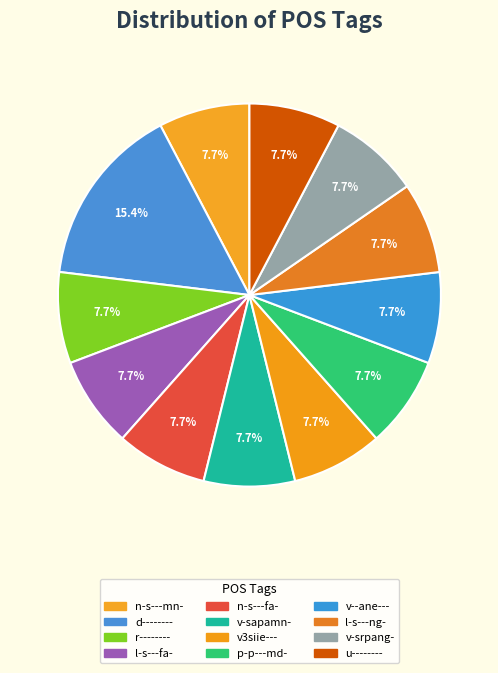

Rank the categories by value from highest to lowest.

d--------, n-s---mn-, r--------, l-s---fa-, n-s---fa-, v-sapamn-, v3siie---, p-p---md-, v--ane---, l-s---ng-, v-srpang-, u--------